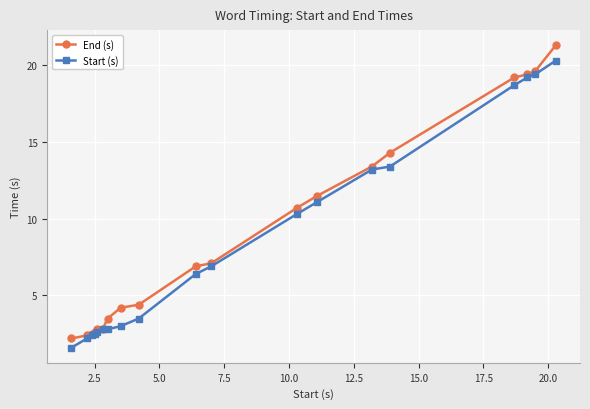

What is the difference between the second highest and minimum values in the Start (s) series?

17.8